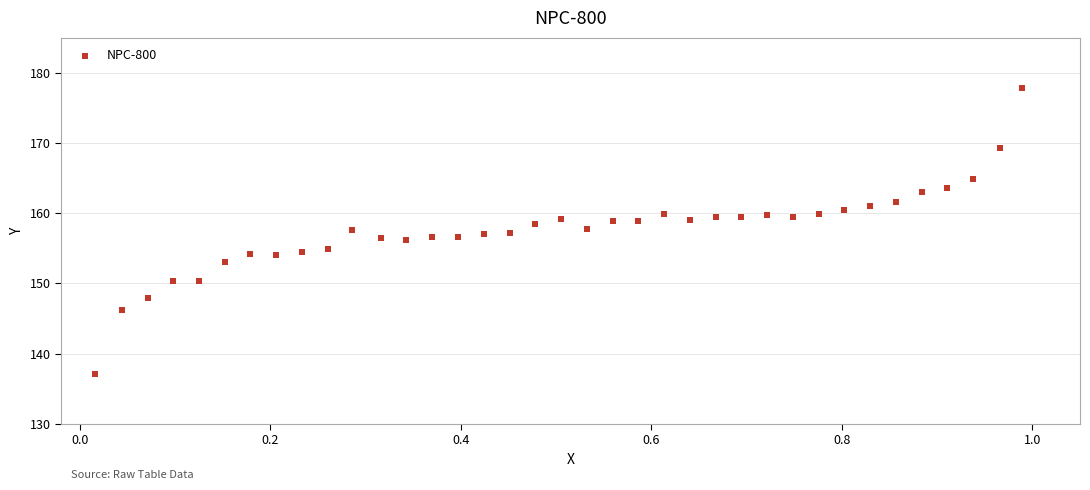

What is the range of Y values (max minus min)?

40.8